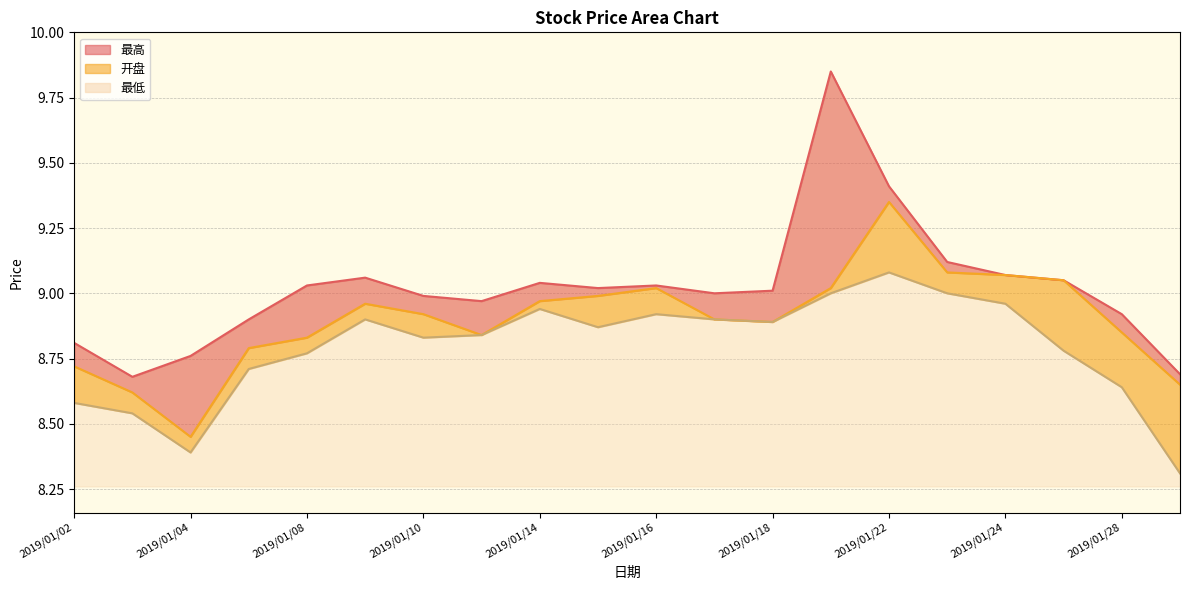

At which category does the chart reach its minimum across all series?

2019/01/29